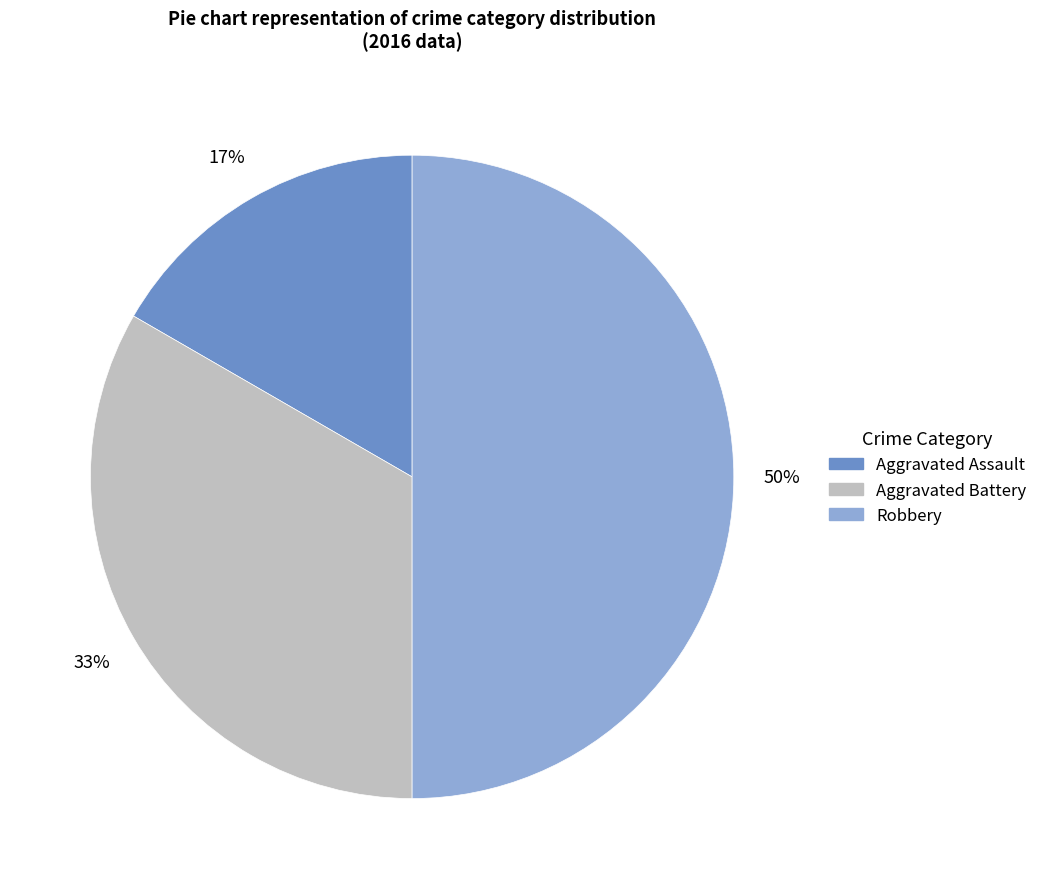

What is the ratio of the value at Robbery to the value at Aggravated Battery?

1.5